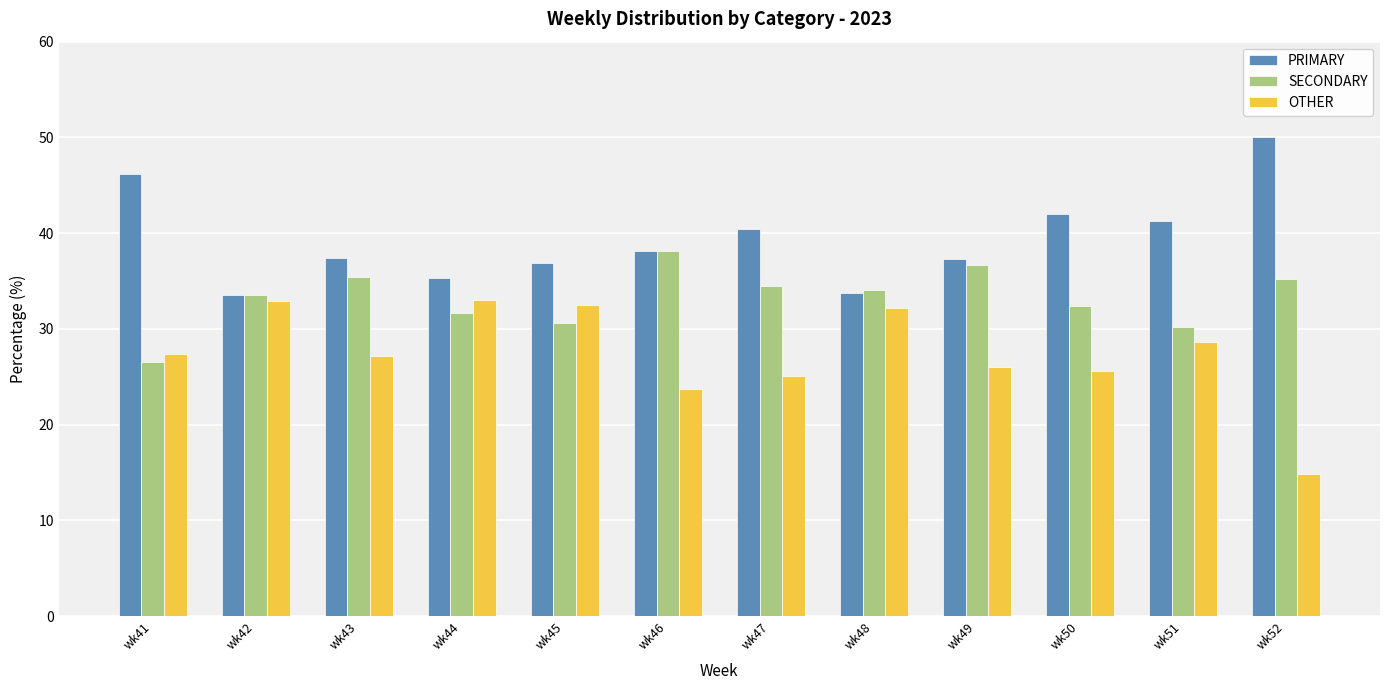

What is the minimum value shown in the chart?

14.8